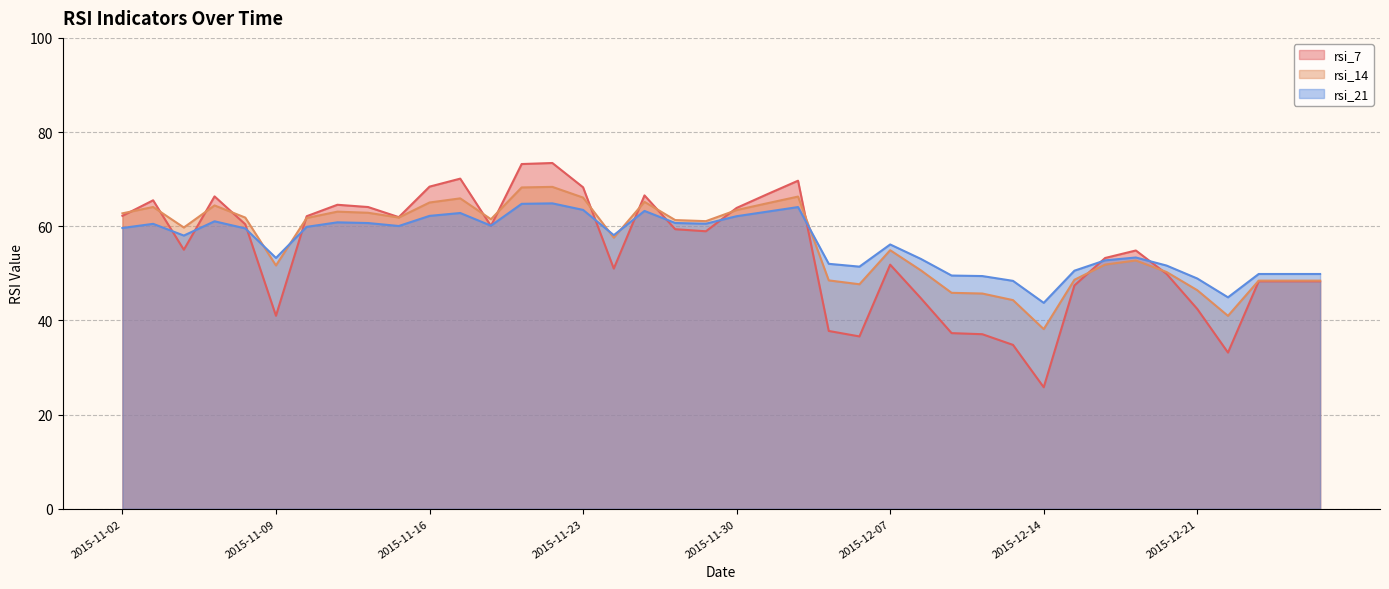

What is the label of the 13th point from the left?

2015-11-18